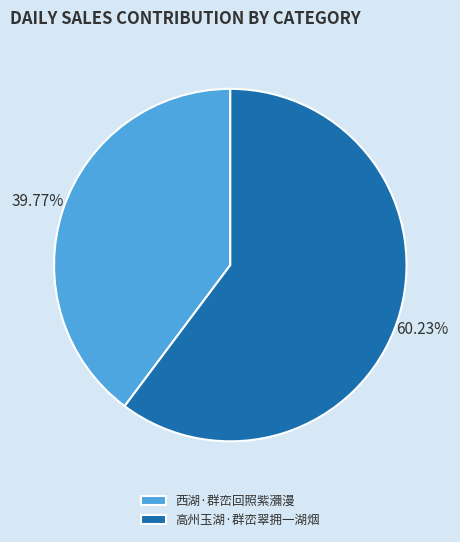

To the nearest percent, what portion does 西湖·群峦回照紫瀰漫 represent?

40%